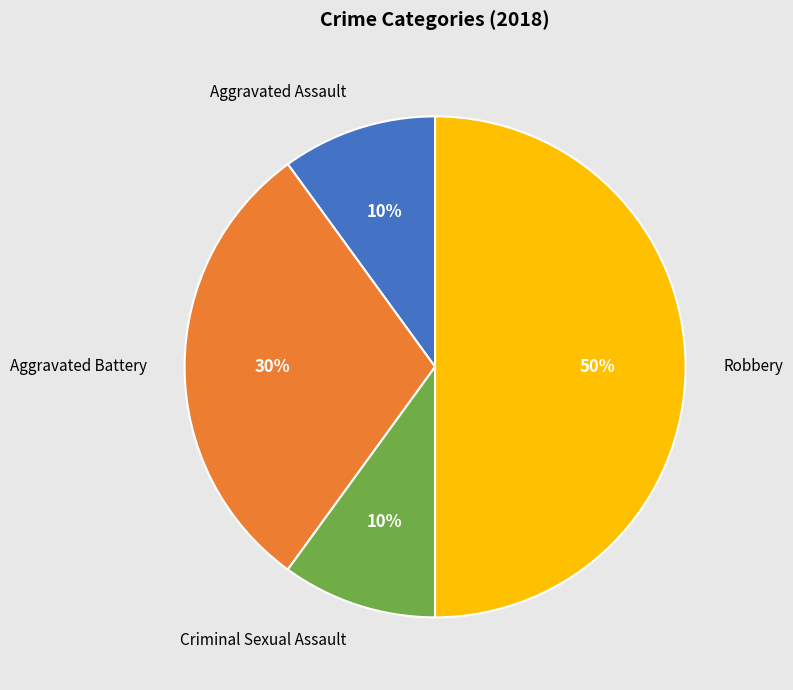

To the nearest percent, what is the average slice percentage?

25%